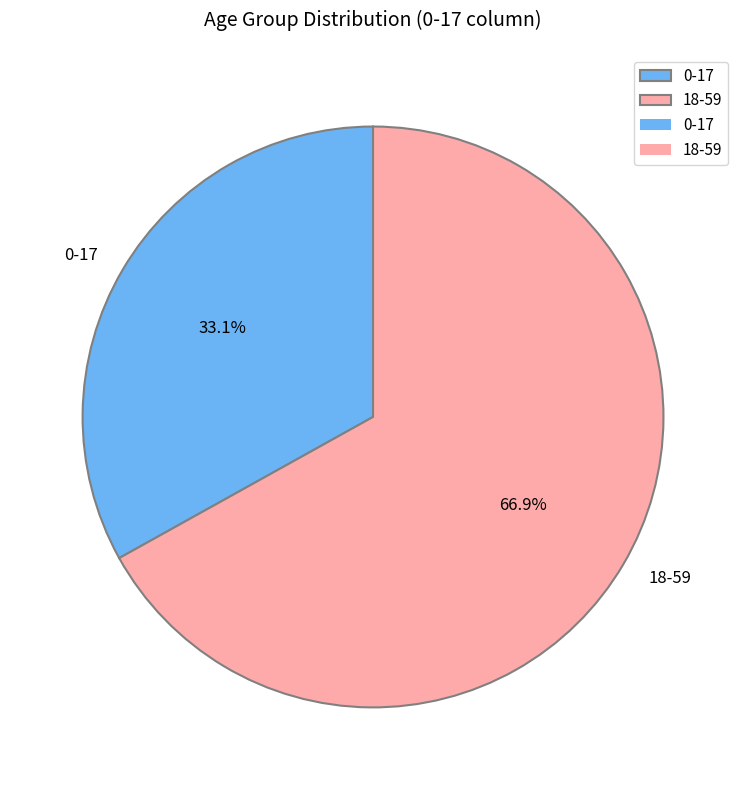

Does any single category account for the majority?

Yes